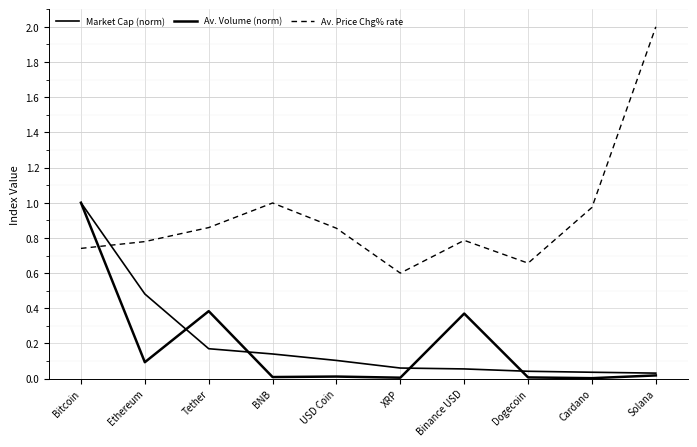

Between Ethereum and Cardano, which series saw the biggest shift?

Market Cap (norm)